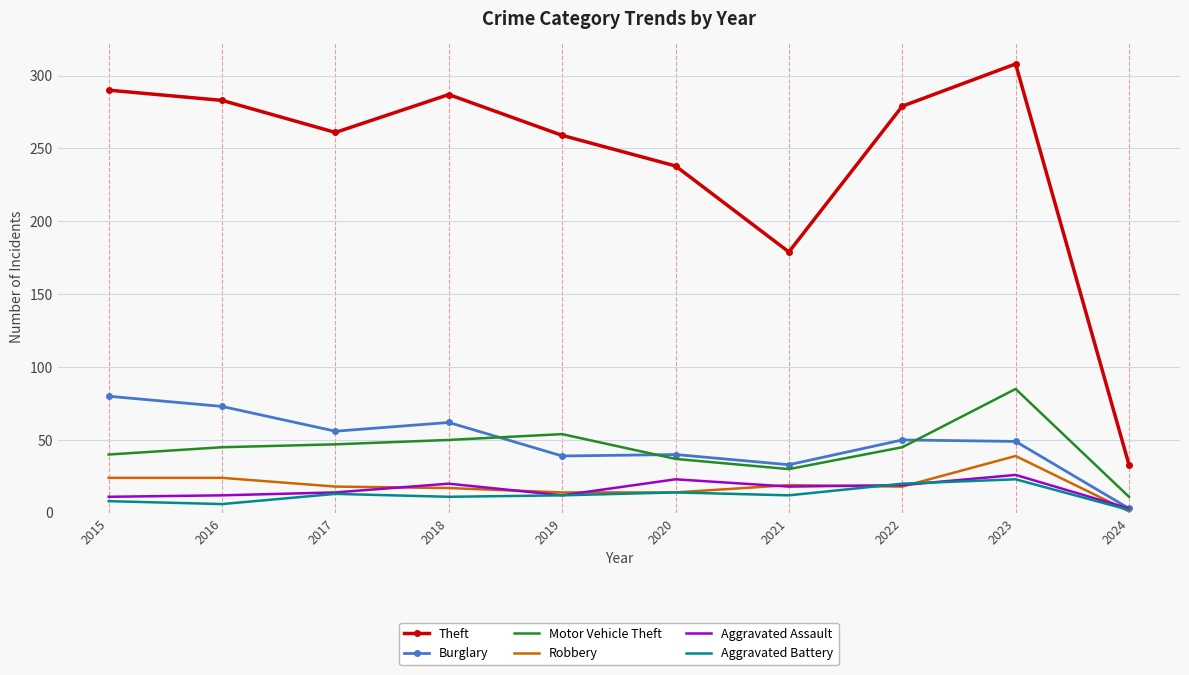

What is the total value across all series at 2017?

409